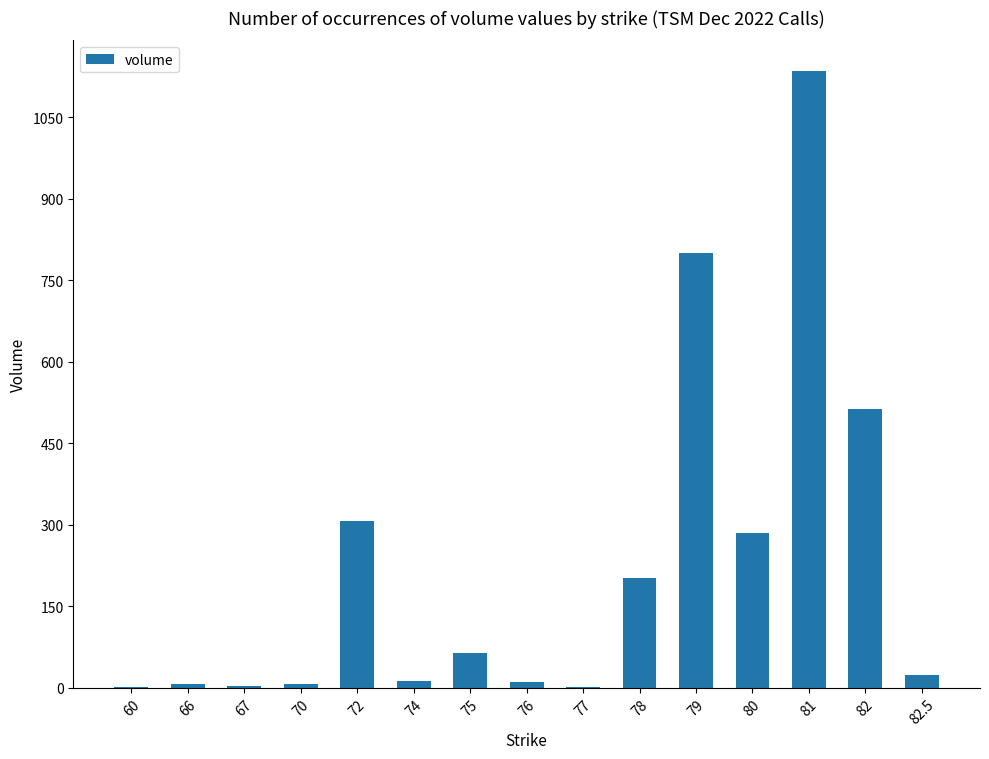

What is the maximum value shown in the chart?

1135